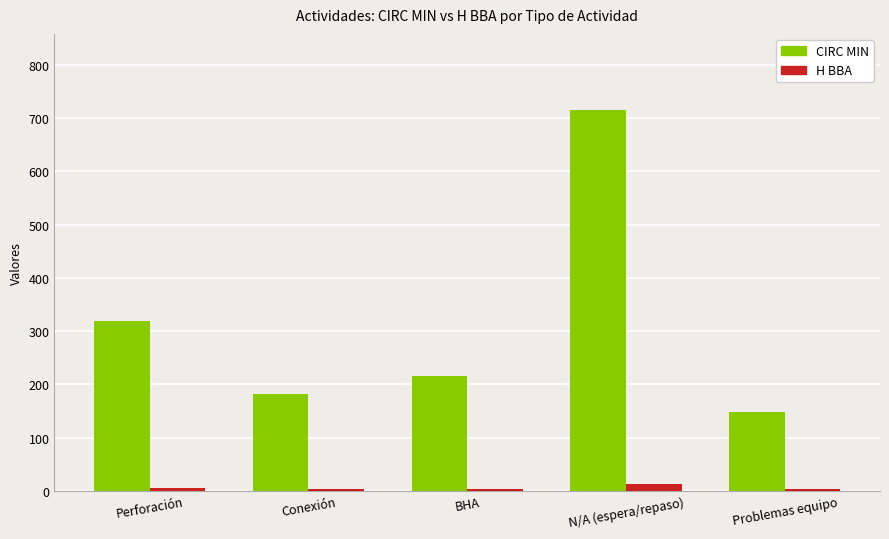

Between Perforación and Problemas equipo, which series saw the biggest shift?

CIRC MIN